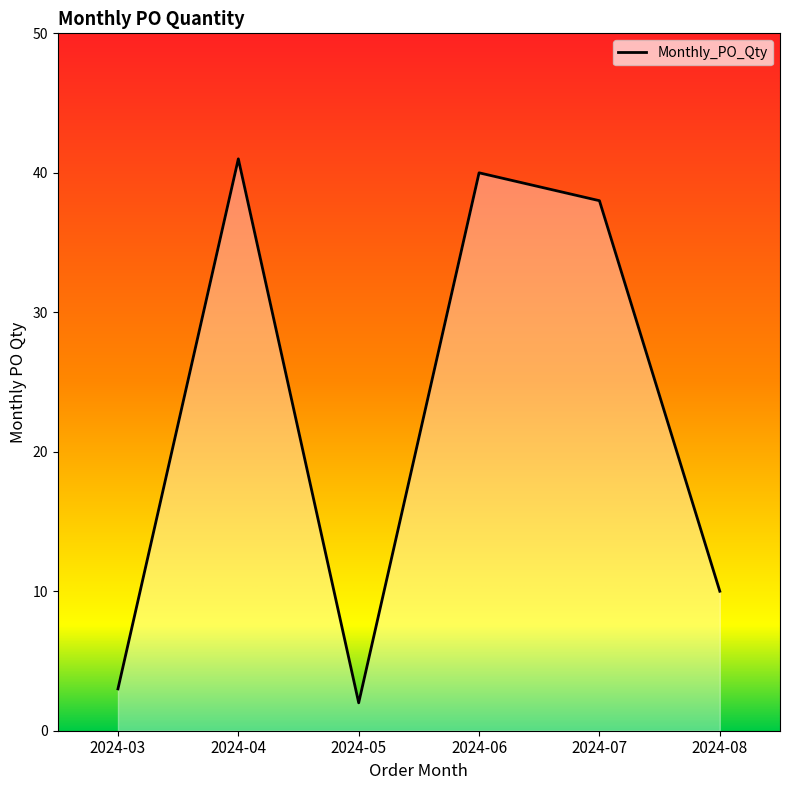

Reading left to right, transcribe all the data shown in this chart.

3	41	2	40	38	10